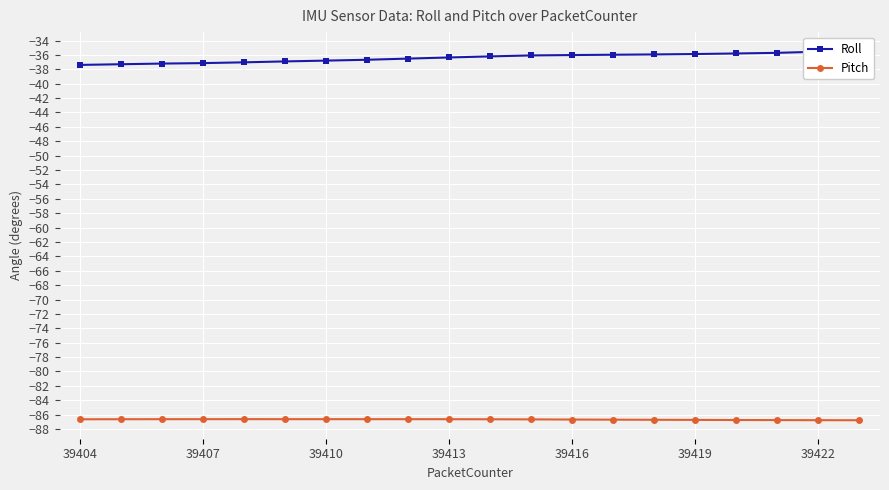

How many lines are shown in the chart?

2